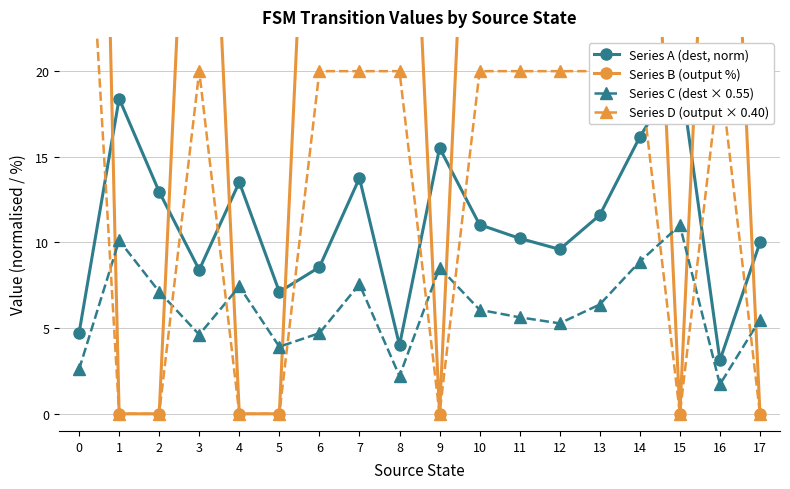

What is the minimum value for Series A (dest, norm)?

3.1